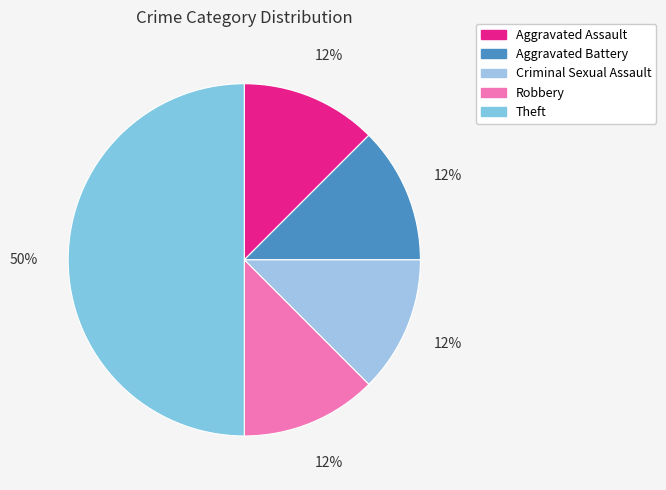

Is there any slice that represents more than half of the pie?

No